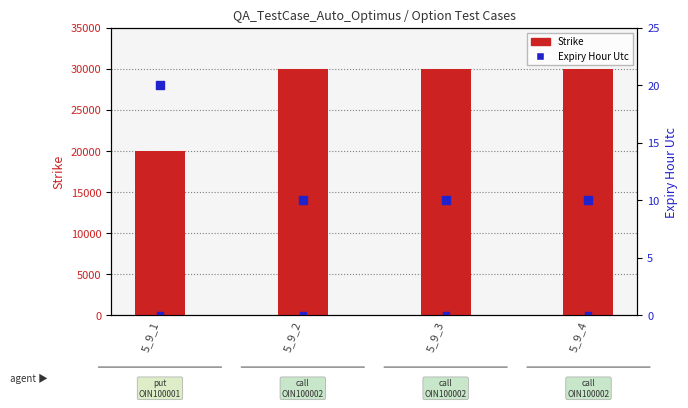

What are all the series names shown in the legend?

Strike, Expiry Hour Utc